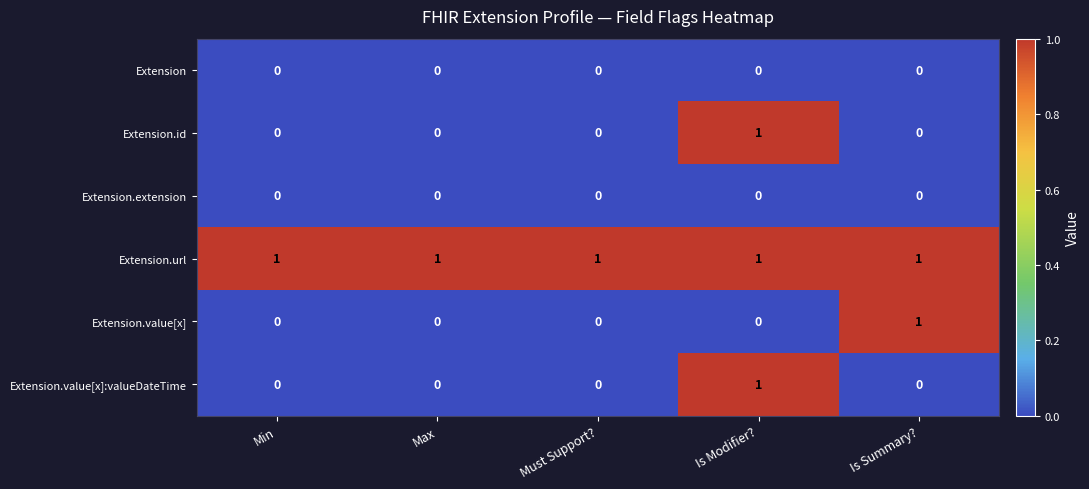

True or false: Extension.value[x] has a value of 0 at Is Modifier?.

True